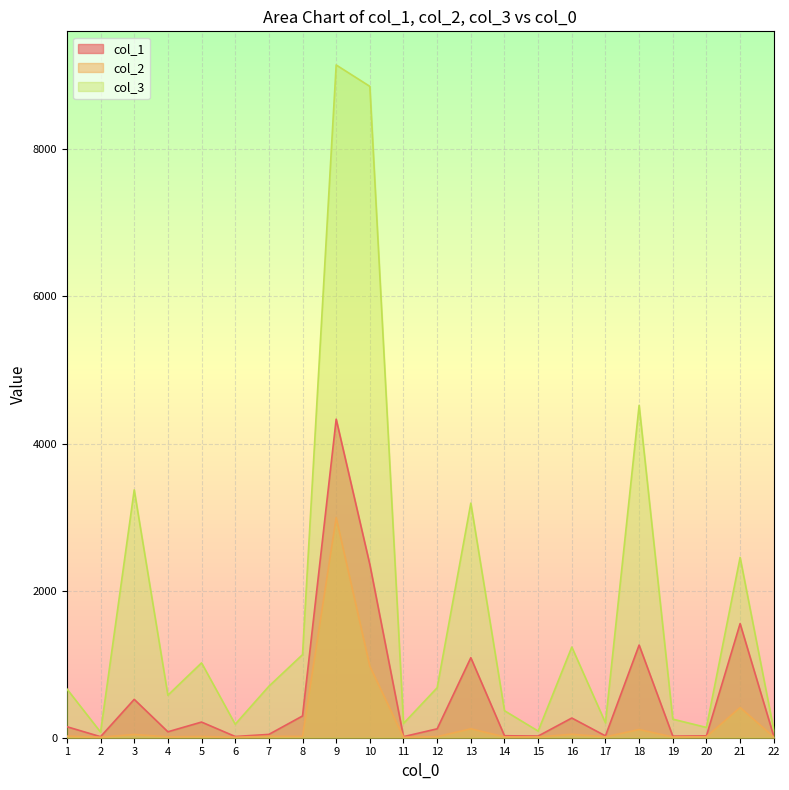

Reading left to right, list all the values displayed in this chart.

col_1: 1=149.5	2=14.0	3=521.6	4=80.8	5=212.9	6=16.8	7=45.0	8=295.7	9=4330.8	10=2354.6	11=14.6	12=121.1	13=1088.0	14=26.9	15=22.6	16=267.8	17=24.9	18=1259.9	19=21.5	20=25.6	21=1551.3	22=21.0
col_2: 1=21.7	2=7.5	3=44.2	4=12.2	5=17.4	6=6.9	7=19.5	8=17.9	9=2992.3	10=972.1	11=6.5	12=14.7	13=121.5	14=11.6	15=11.4	16=47.0	17=12.2	18=111.5	19=10.3	20=13.8	21=411.6	22=10.3
col_3: 1=663.2	2=76.6	3=3369.6	4=578.0	5=1017.5	6=183.5	7=699.4	8=1129.7	9=9146.6	10=8855.7	11=193.8	12=679.6	13=3189.5	14=367.5	15=90.2	16=1232.9	17=202.7	18=4518.7	19=252.6	20=139.8	21=2451.5	22=109.3